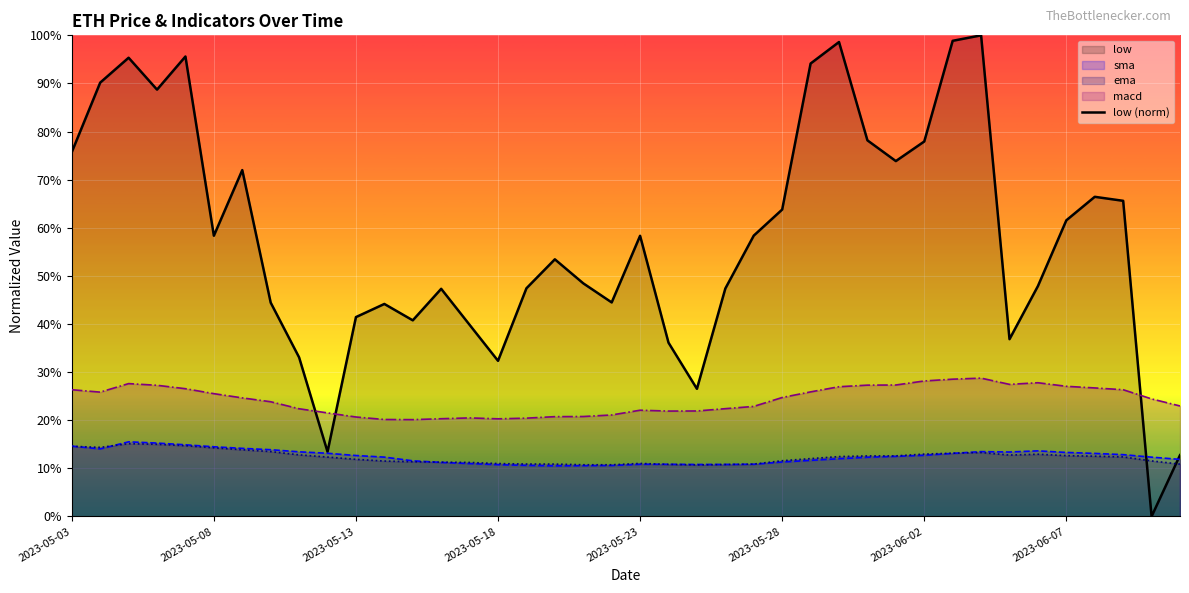

What is the sum of the macd values at 2023-05-15 and 2023-05-13?

0.4